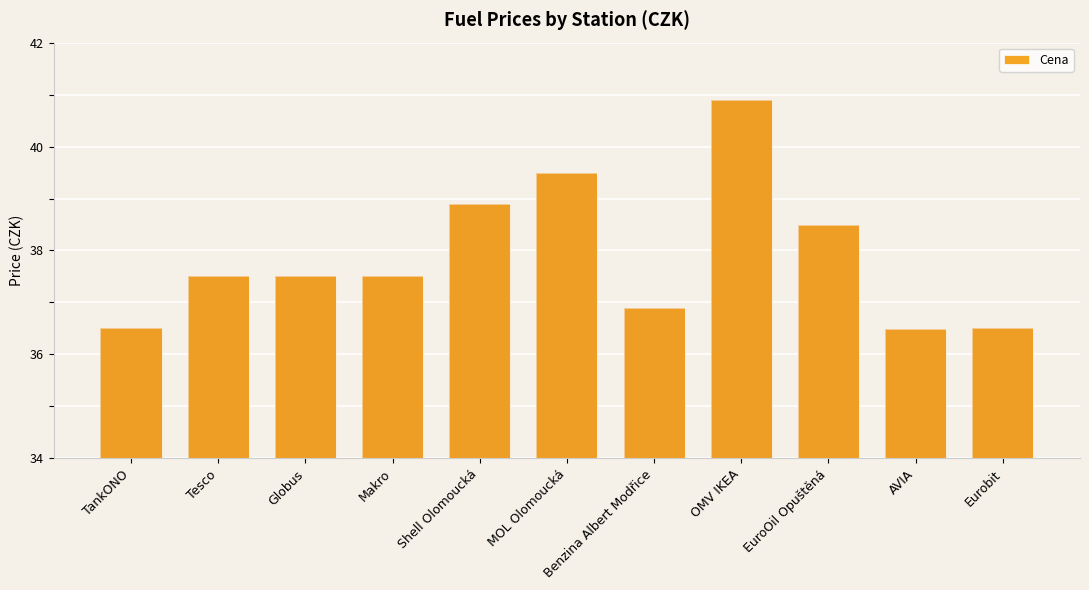

Reading left to right, transcribe all the data shown in this chart.

TankONO=36.5	Tesco=37.5	Globus=37.5	Makro=37.5	Shell Olomoucká=38.9	MOL Olomoucká=39.5	Benzina Albert Modřice=36.9	OMV IKEA=40.9	EuroOil Opuštěná=38.5	AVIA=36.5	Eurobit=36.5